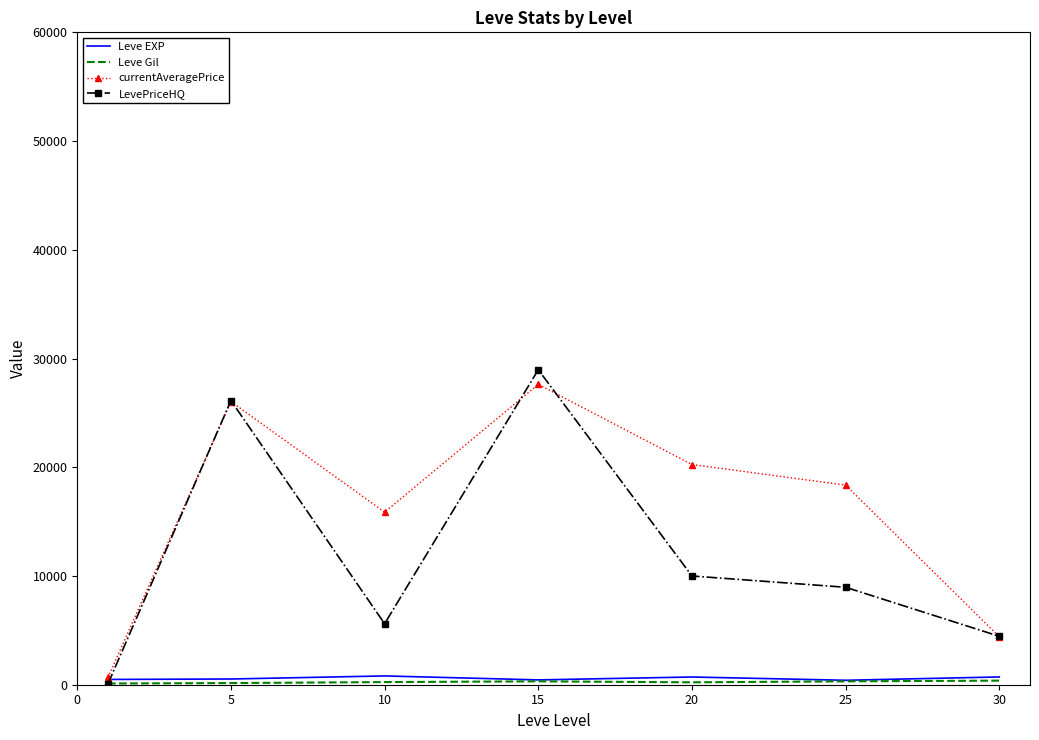

Which series has the largest total across all categories?

currentAveragePrice